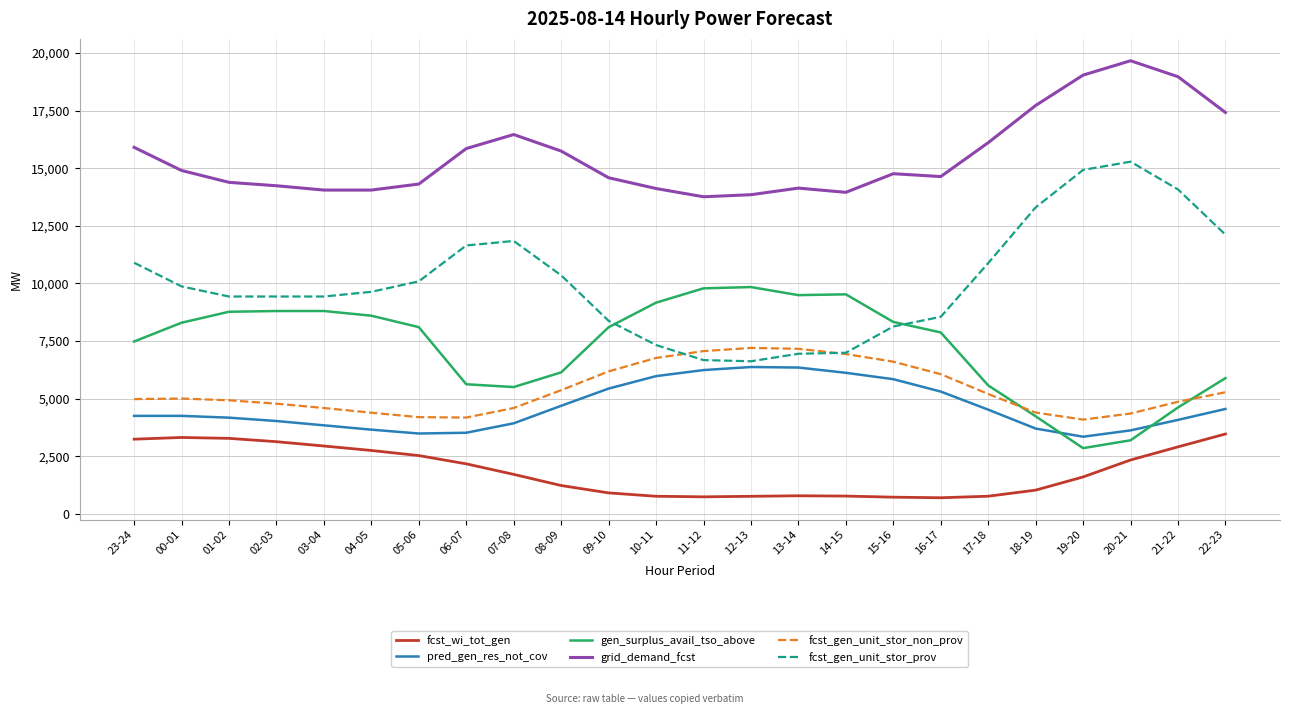

Is it true that fcst_gen_unit_stor_prov equals 1876 at 15-16?

False